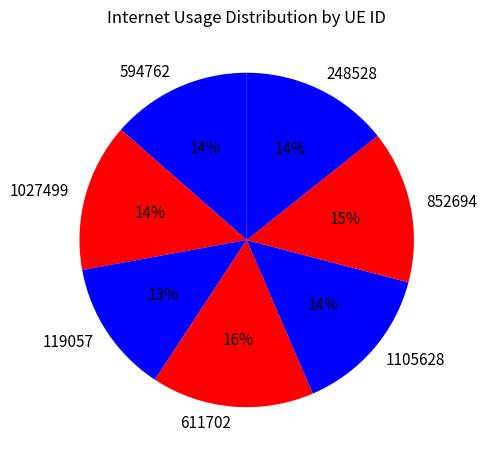

Is there a majority slice in this chart?

No